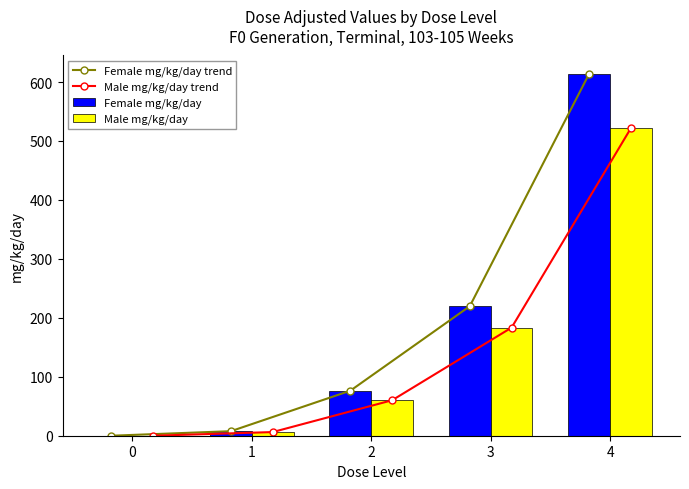

The Female mg/kg/day series shows 76.4 at 2. True or false?

True